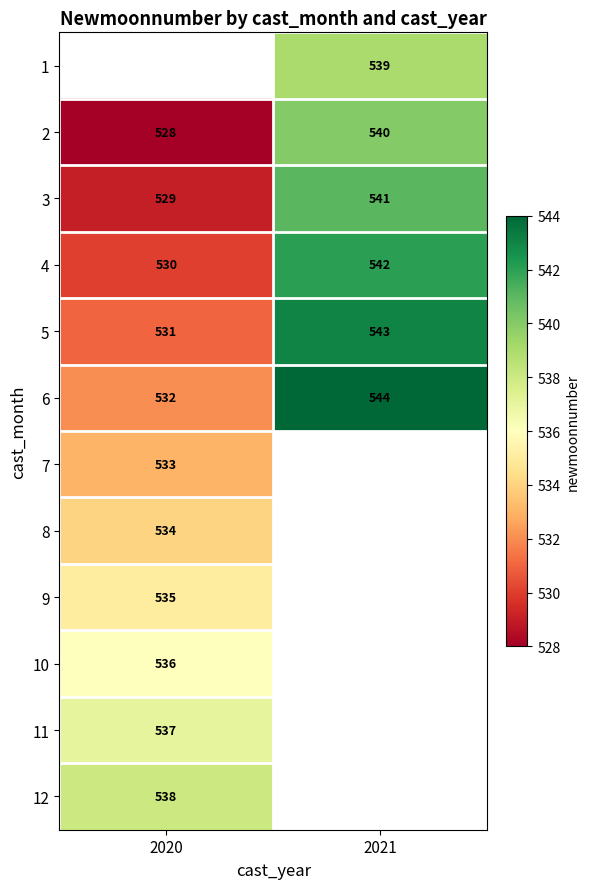

Count the number of data series in this chart.

12